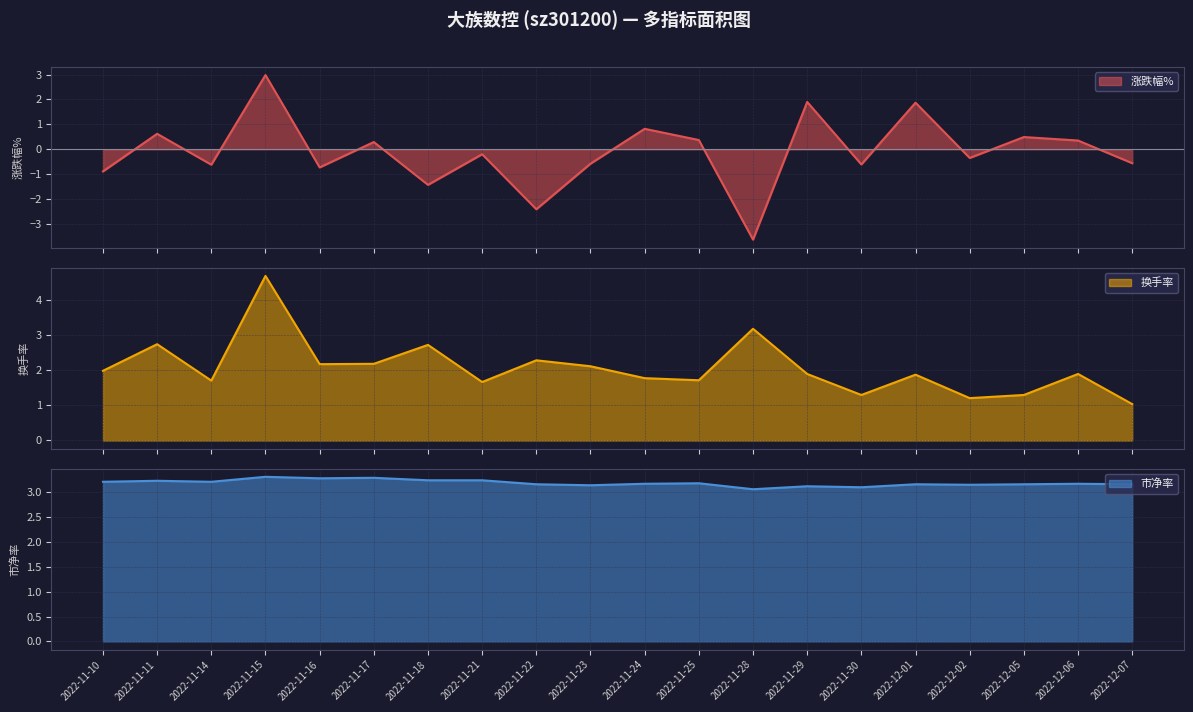

Reading right to left, what are all the values shown in this chart?

涨跌幅%: -0.6	0.3	0.5	-0.3	1.9	-0.6	1.9	-3.6	0.4	0.8	-0.6	-2.4	-0.2	-1.4	0.3	-0.7	3.0	-0.6	0.6	-0.9
价格: 3.2	3.2	3.2	3.1	3.2	3.1	3.1	3.1	3.2	3.2	3.1	3.2	3.2	3.2	3.3	3.3	3.3	3.2	3.2	3.2
换手率: 1.0	1.9	1.3	1.2	1.9	1.3	1.9	3.2	1.7	1.8	2.1	2.3	1.7	2.7	2.2	2.2	4.7	1.7	2.8	2.0